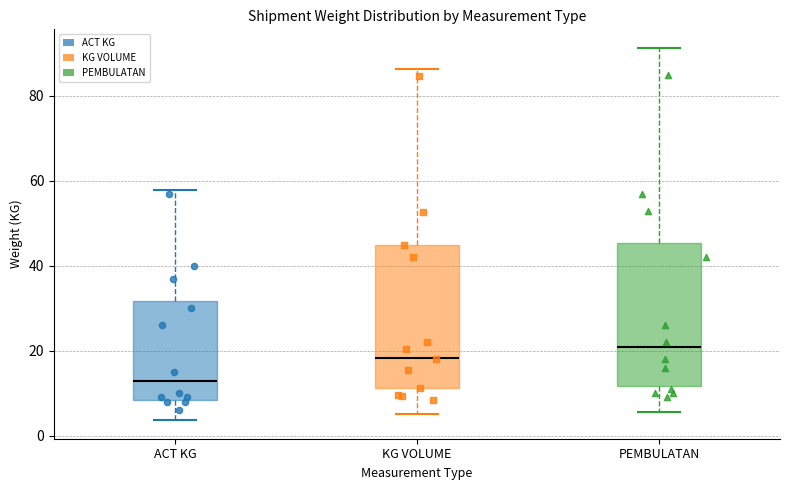

Which box has the highest median line?

PEMBULATAN